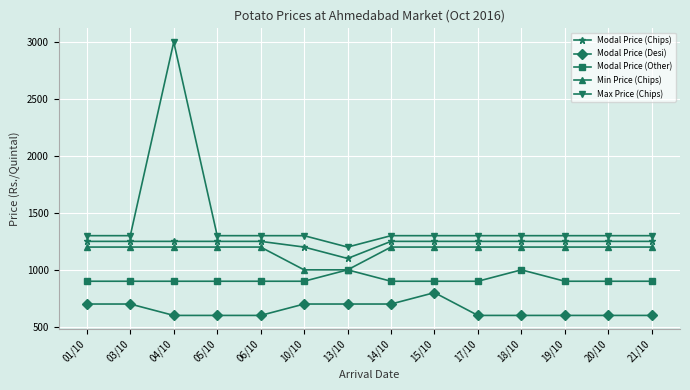

True or false: Modal Price (Desi) and Modal Price (Other) cross at least once.

False